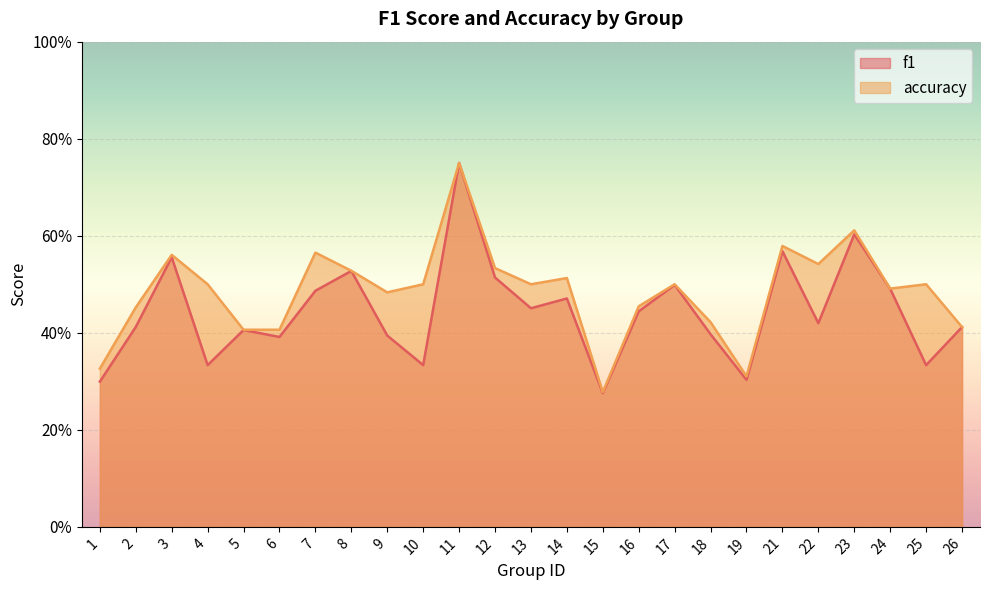

Which label corresponds to the smallest value in the chart?

15